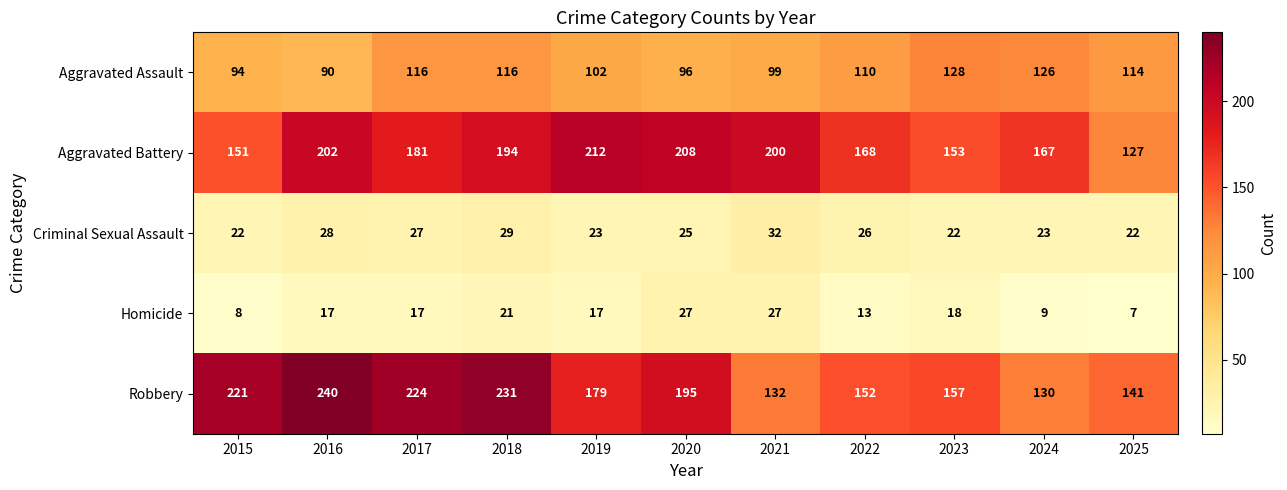

List the series in order of their peak value, highest first.

Robbery, Aggravated Battery, Aggravated Assault, Criminal Sexual Assault, Homicide